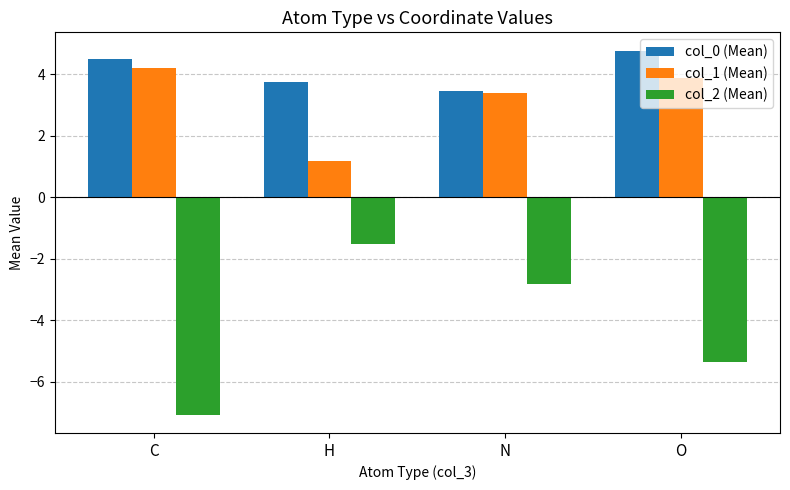

Reading left to right, extract all data points from this chart.

col_0 (Mean): C=4.5	H=3.7	N=3.5	O=4.8
col_1 (Mean): C=4.2	H=1.2	N=3.4	O=3.9
col_2 (Mean): C=-7.1	H=-1.5	N=-2.8	O=-5.3